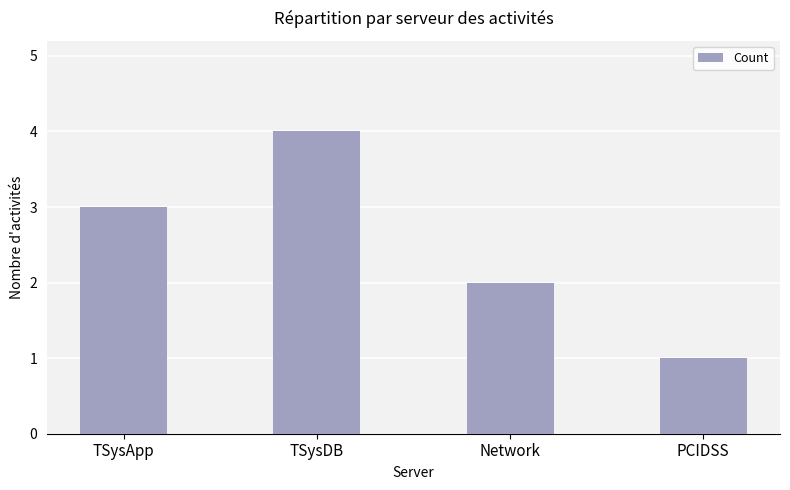

Reading left to right, what are all the values shown in this chart?

TSysApp=3	TSysDB=4	Network=2	PCIDSS=1